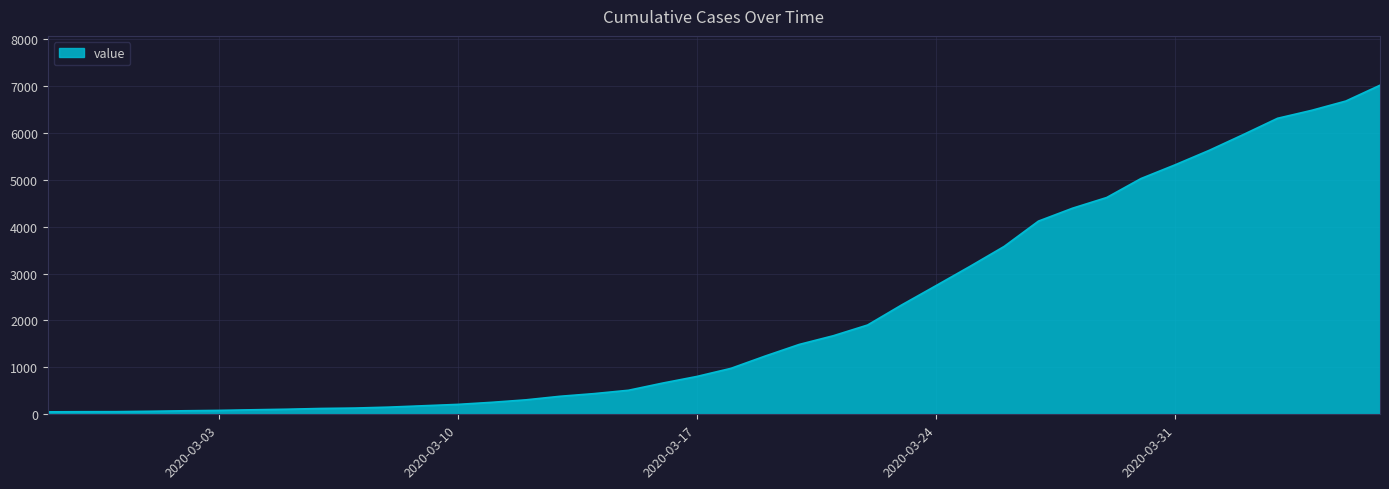

What is the minimum value shown in the chart?

52